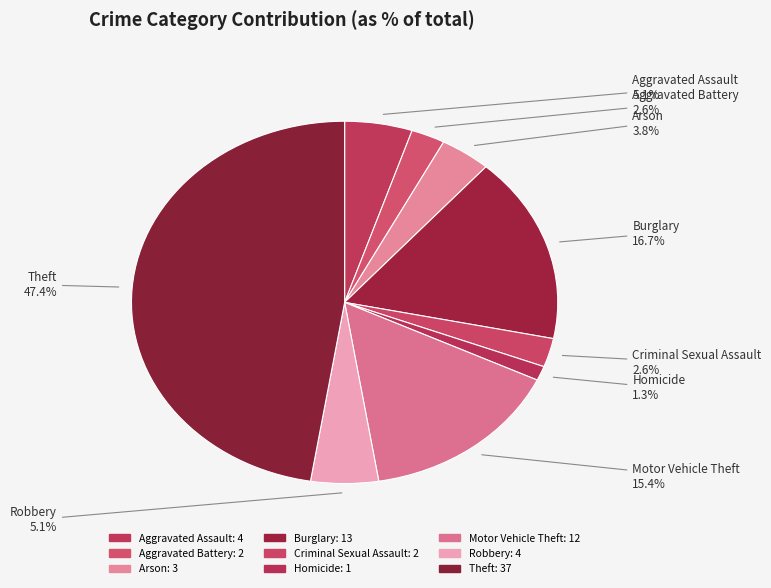

Count the number of slices in the pie.

9